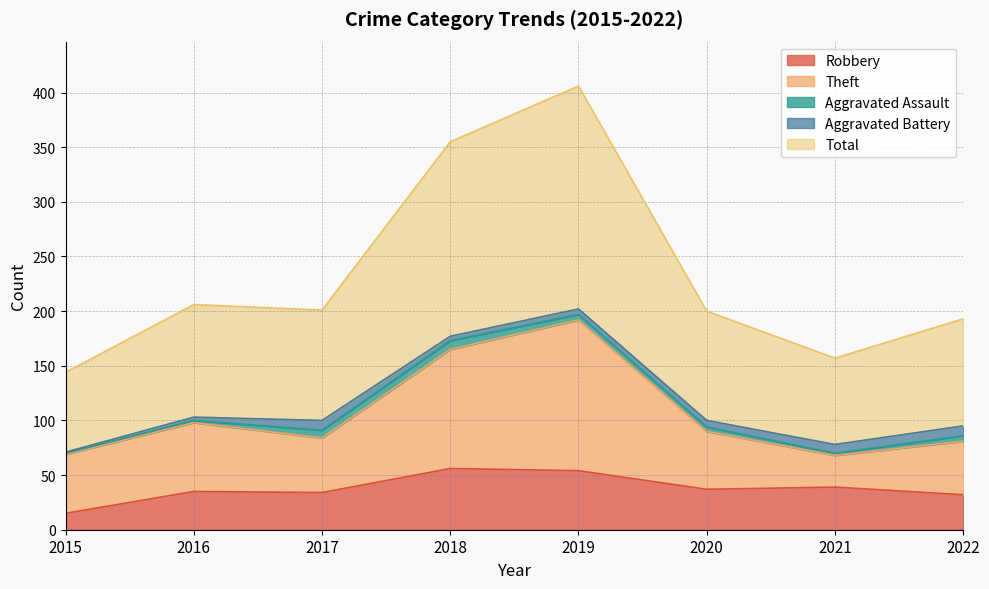

How many values in the Total series are below 201?

4